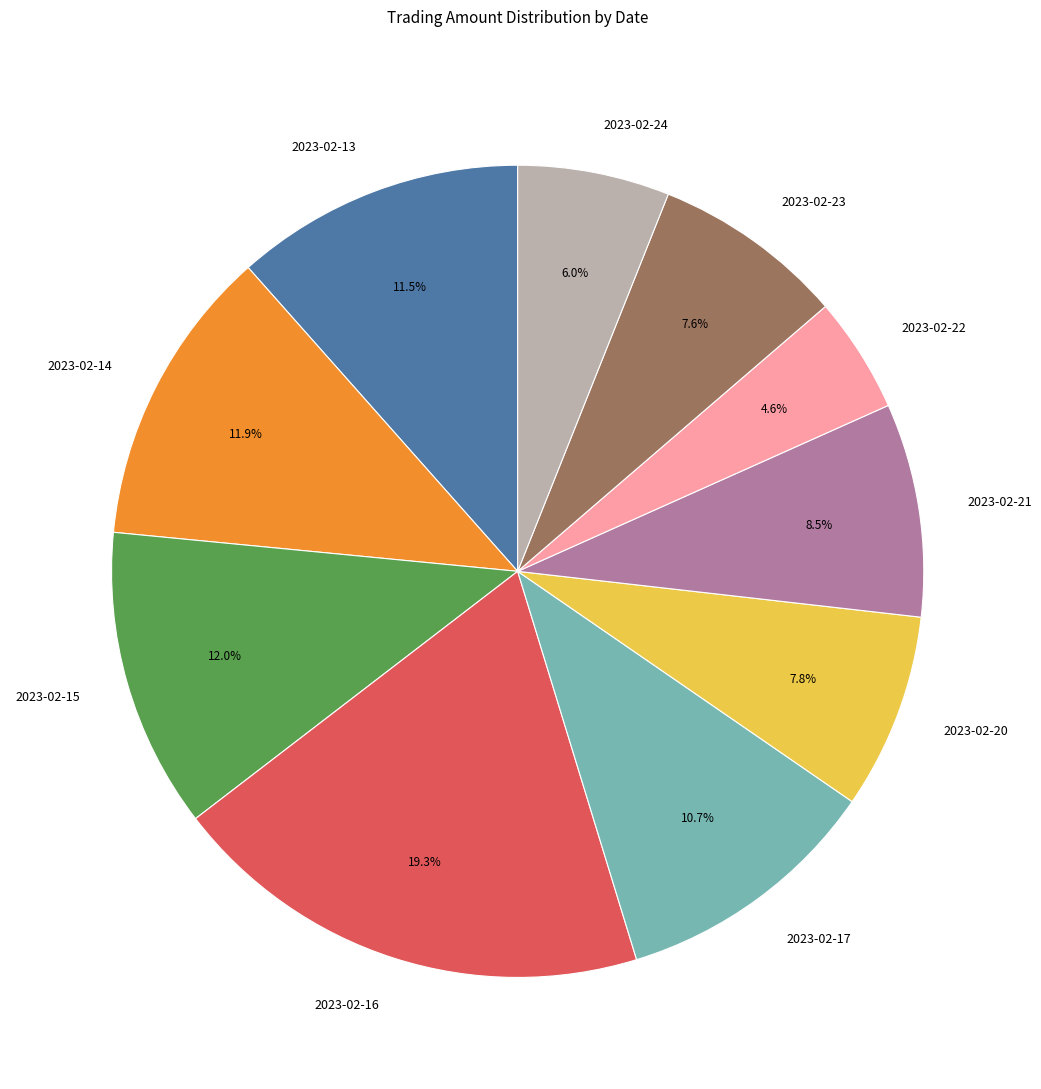

Does 2023-02-17 represent more than half of the total?

No